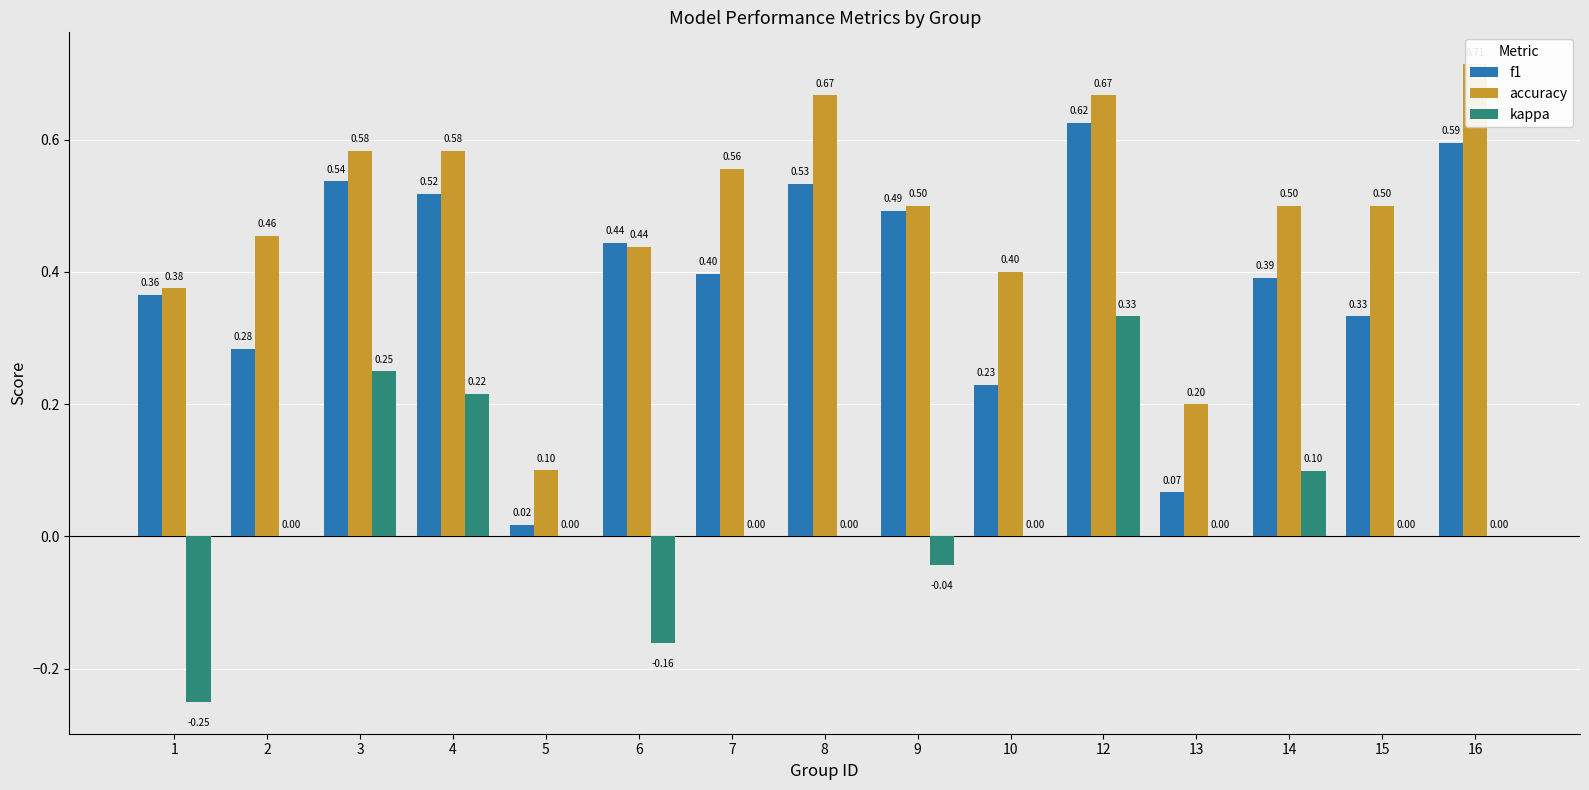

List the series in order of their overall mean, highest first.

accuracy, f1, kappa